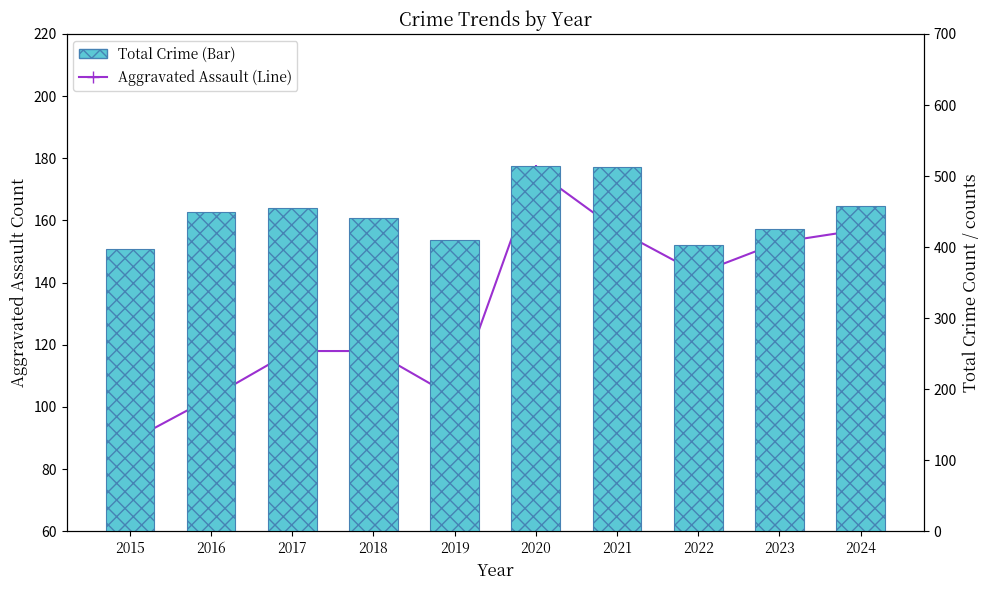

What is the maximum value for Aggravated Assault (Line)?

176